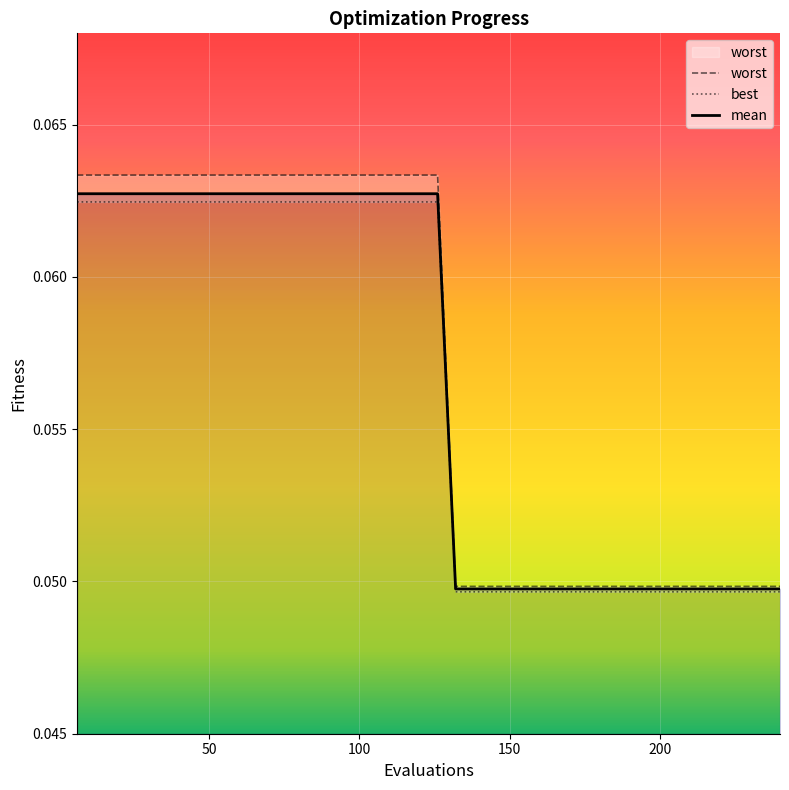

At how many categories does at least one series exceed 0?

40